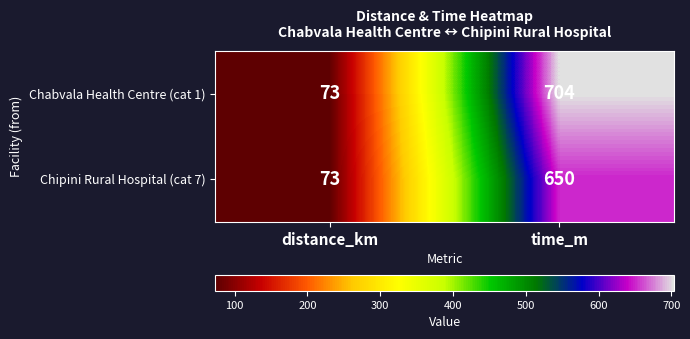

What is the maximum value shown in the chart?

704